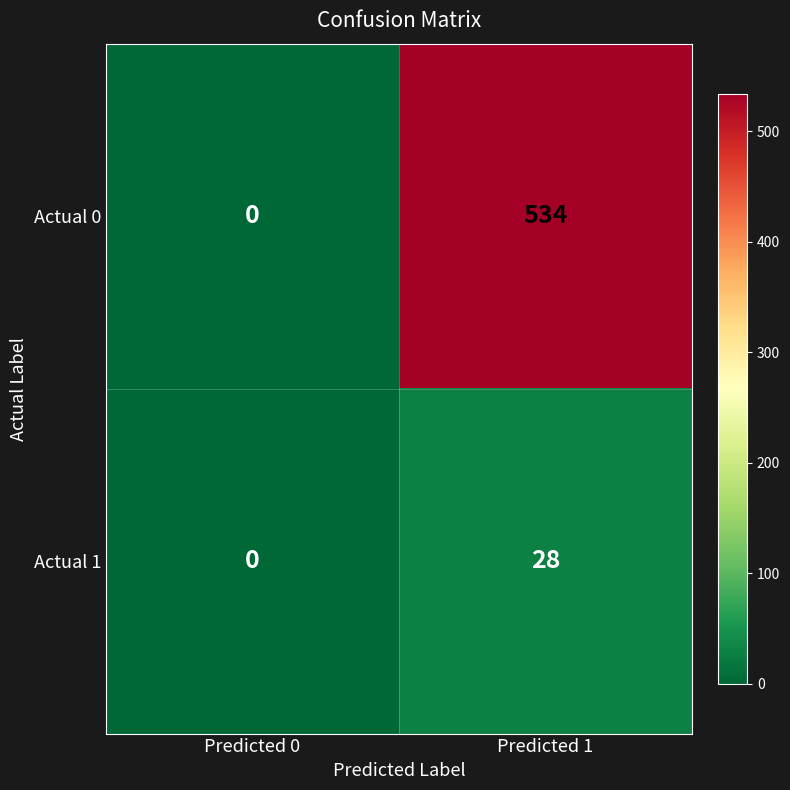

List the series in order of their peak value, highest first.

Actual 0, Actual 1